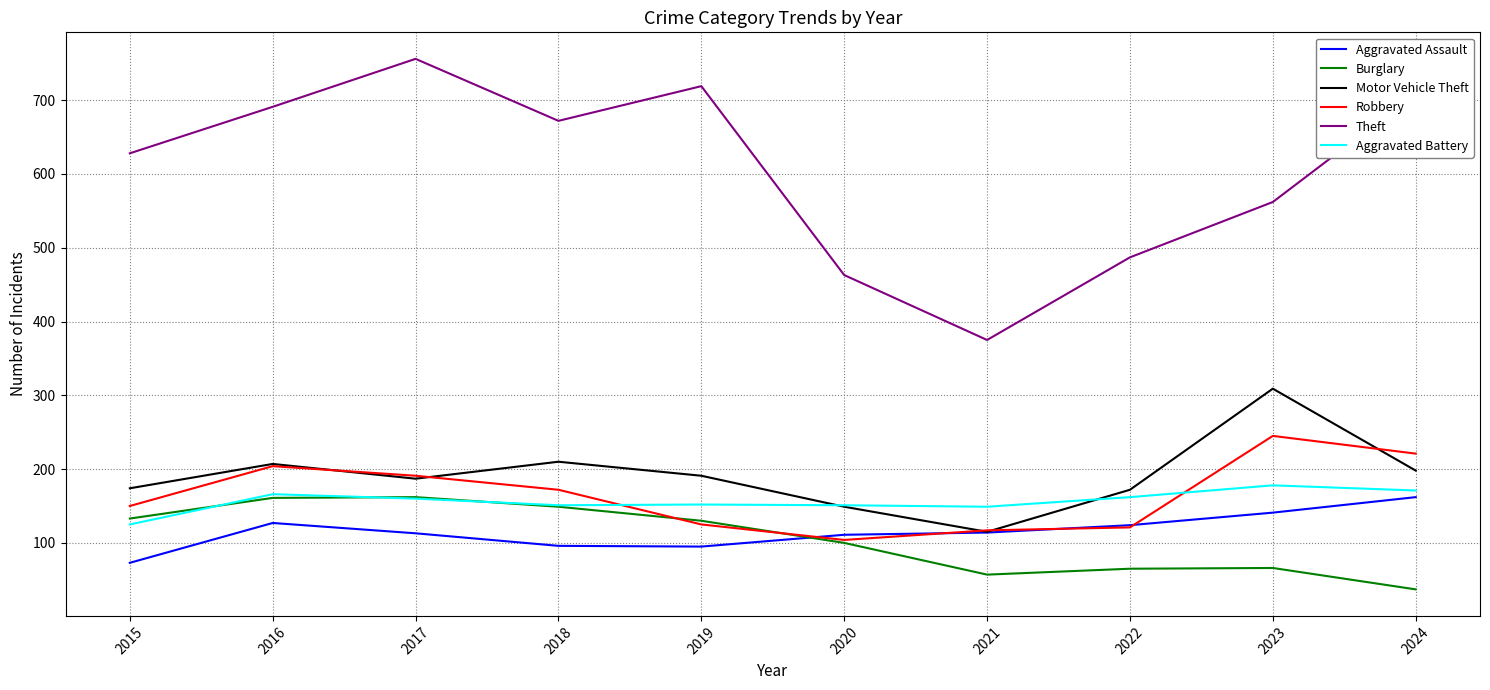

True or false: Aggravated Assault has a value of 49 at 2021.

False